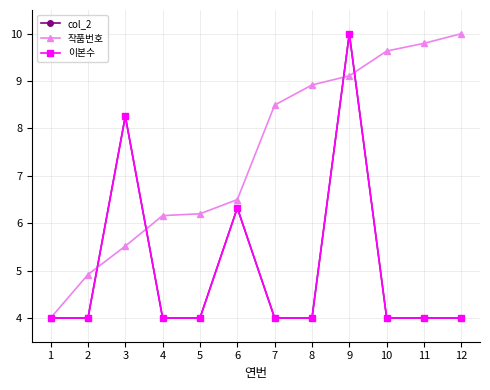

Where is 이본수 nearest to the value 7?

6